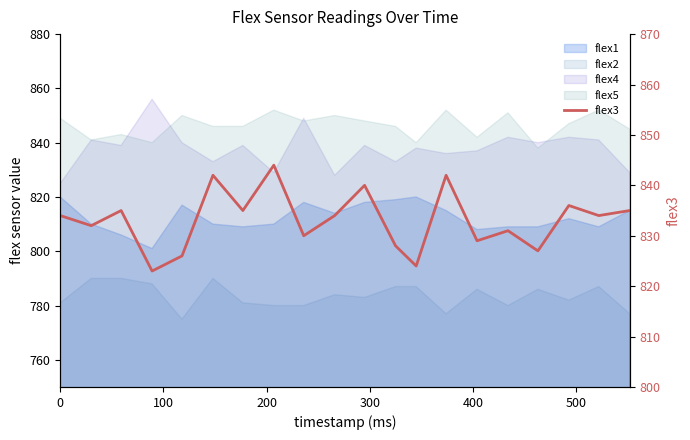

Reading right to left, list all the values displayed in this chart.

835	834	836	827	831	829	842	824	828	840	834	830	844	835	842	826	823	835	832	834